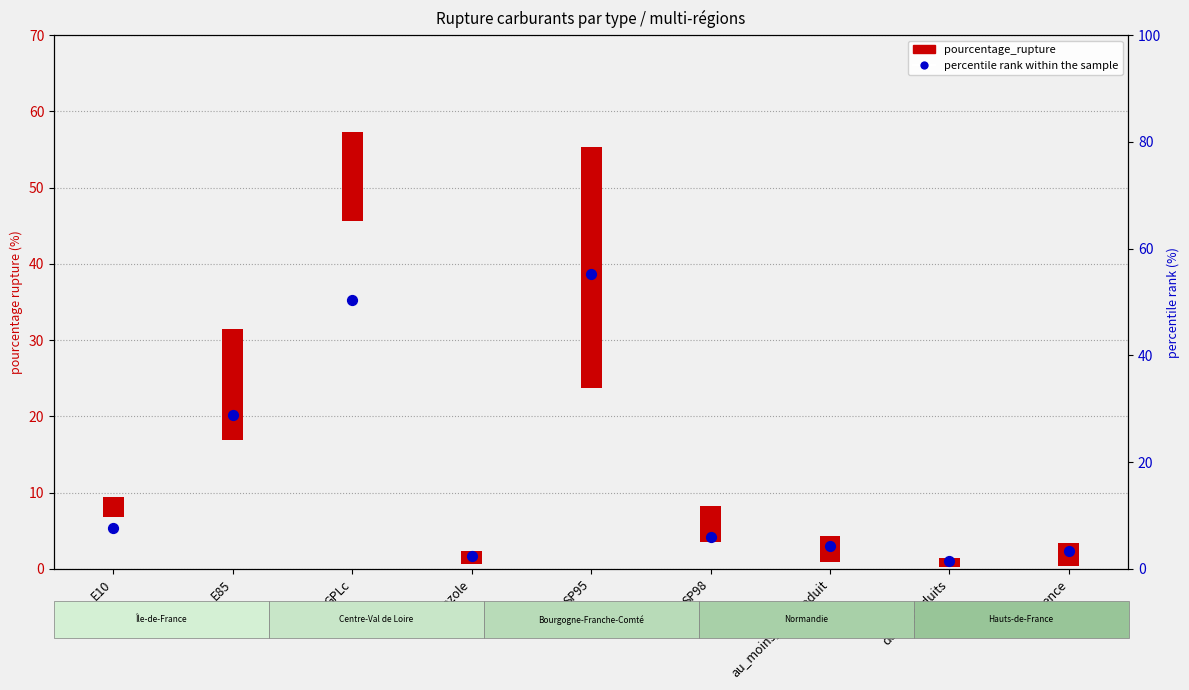

Between SP95 and SP98, which is larger?

SP95